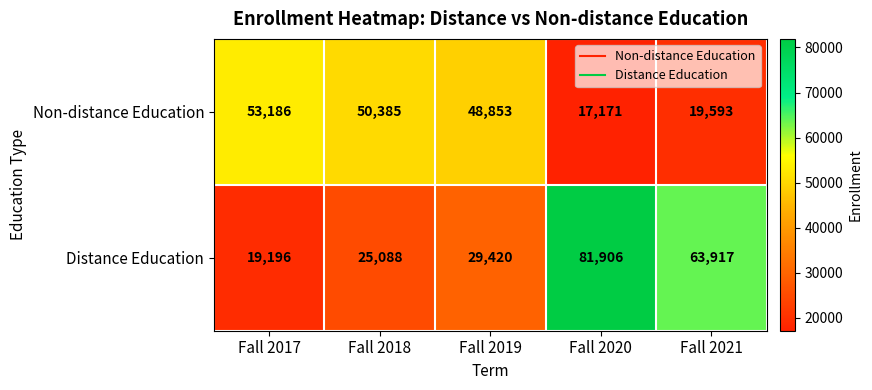

What is the difference between the highest and lowest values at Fall 2020?

64735